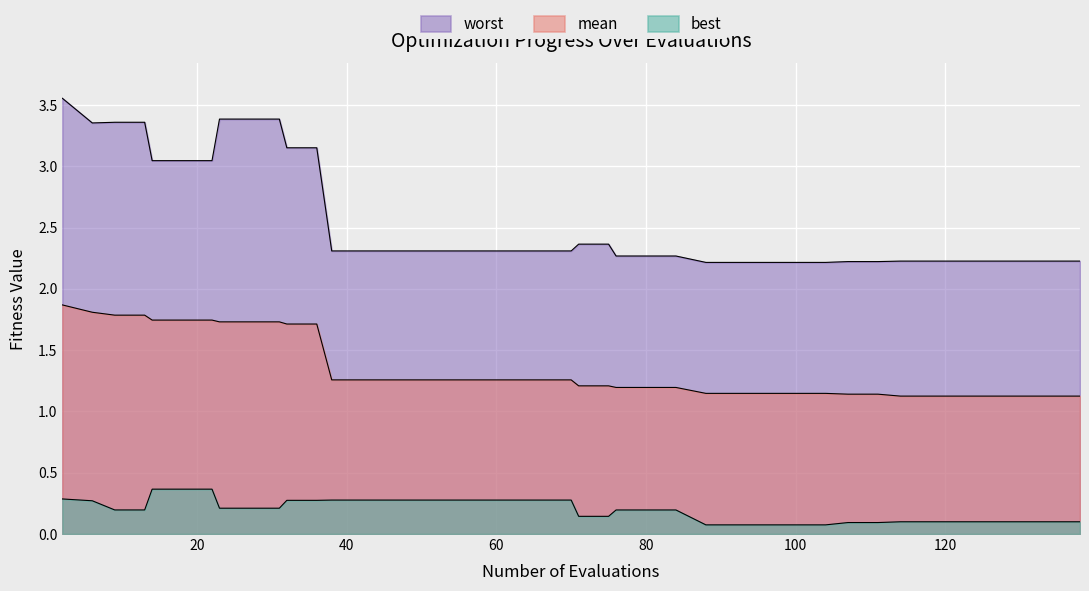

The value of mean at 120 is 2.6. True or false?

False